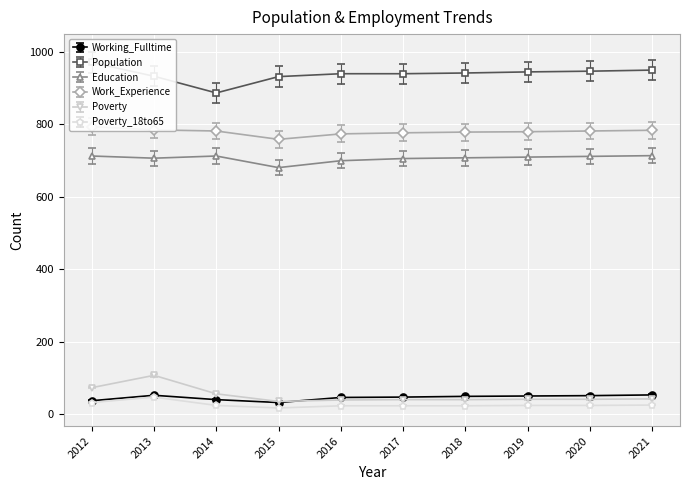

What is the difference between the highest and lowest values at 2012?

967.1